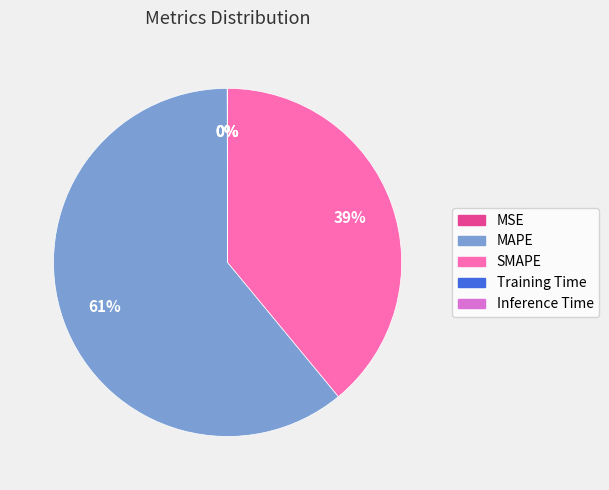

Which slice is the largest?

MAPE